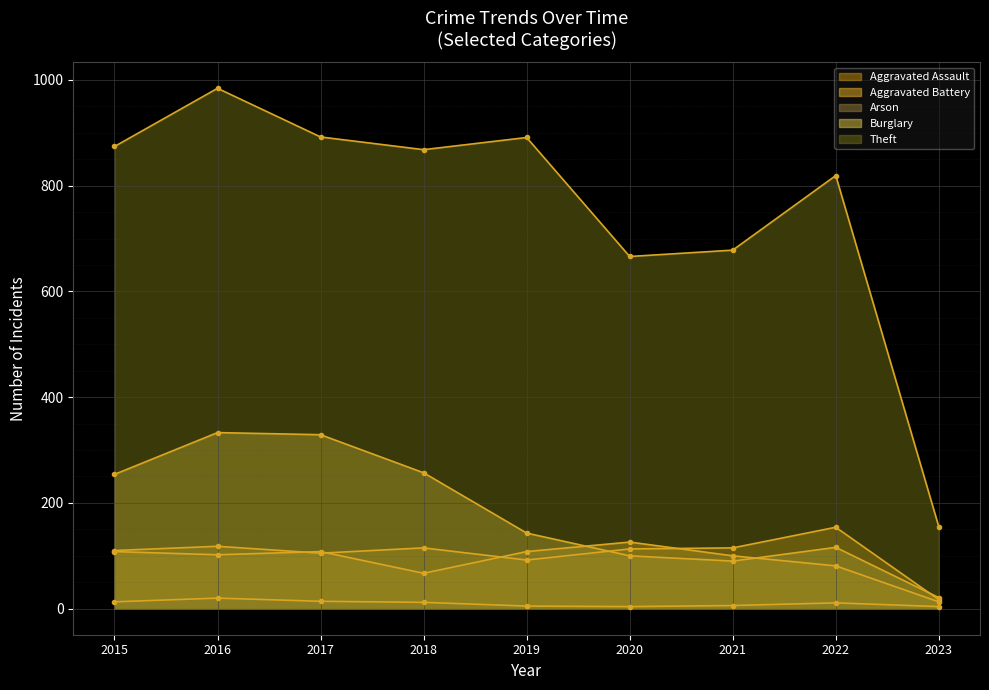

How many lines are shown in the chart?

5